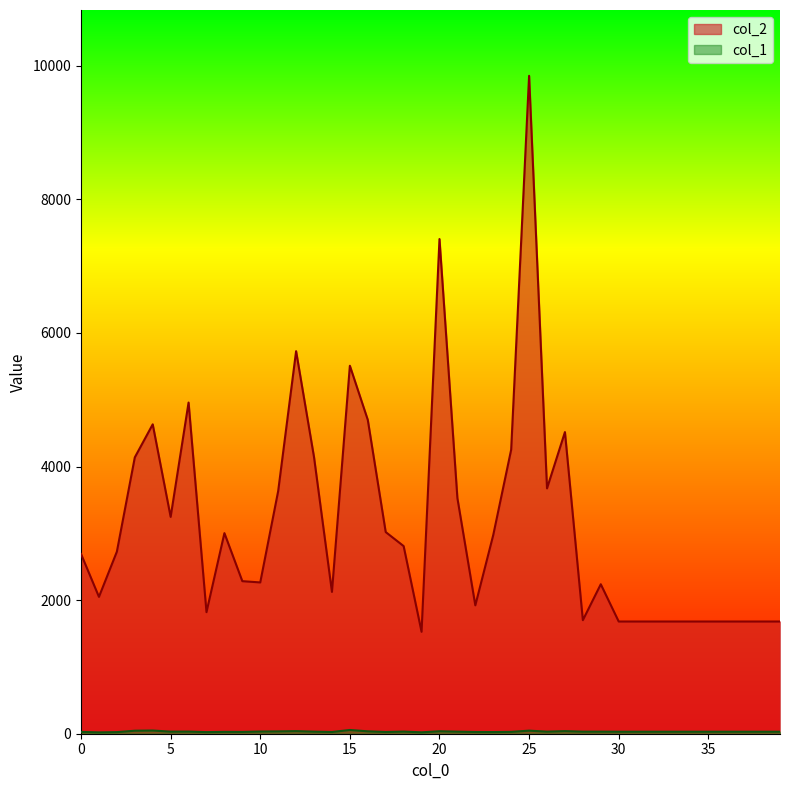

Which series has the largest range (max minus min)?

col_2